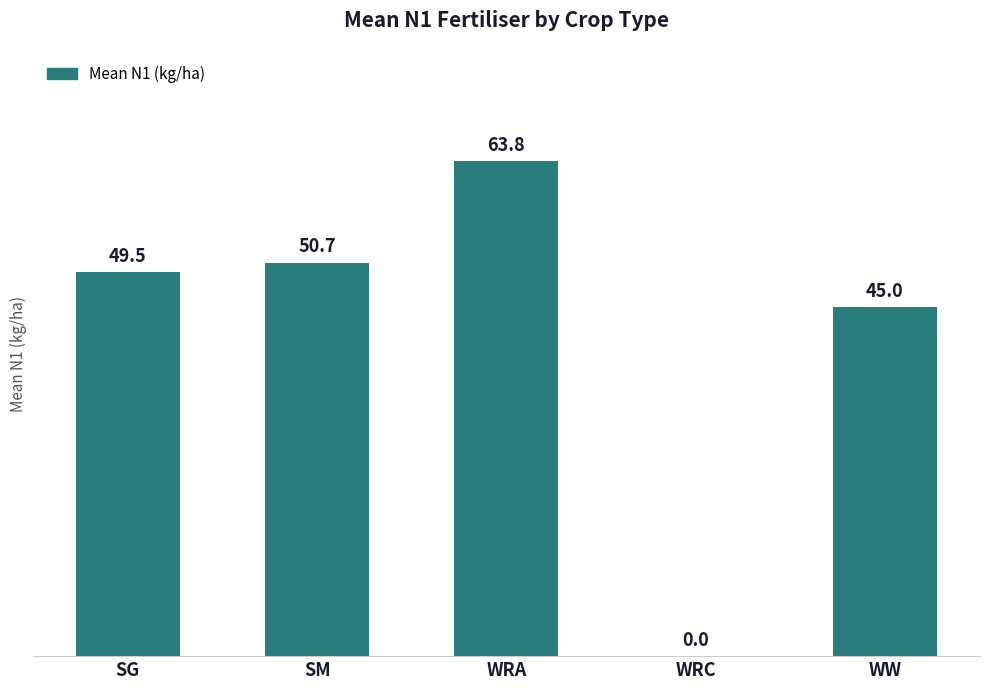

The chart shows a value of 50.7 at SM. True or false?

True